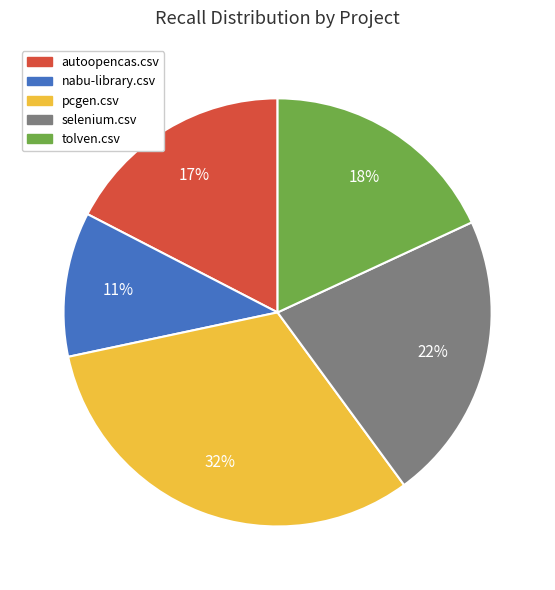

Is it true that nabu-library.csv is 11% of the pie?

True